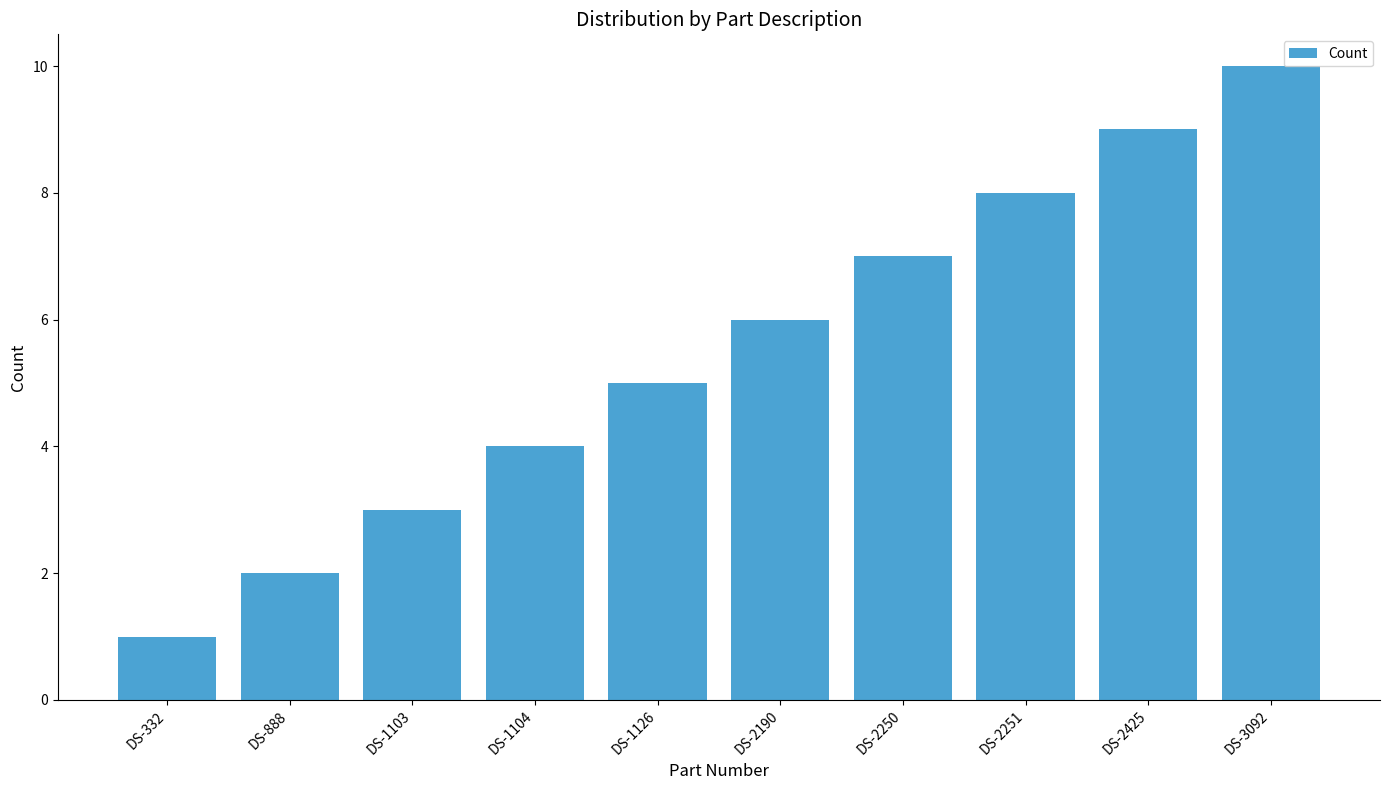

Reading right to left, transcribe all the data shown in this chart.

10	9	8	7	6	5	4	3	2	1